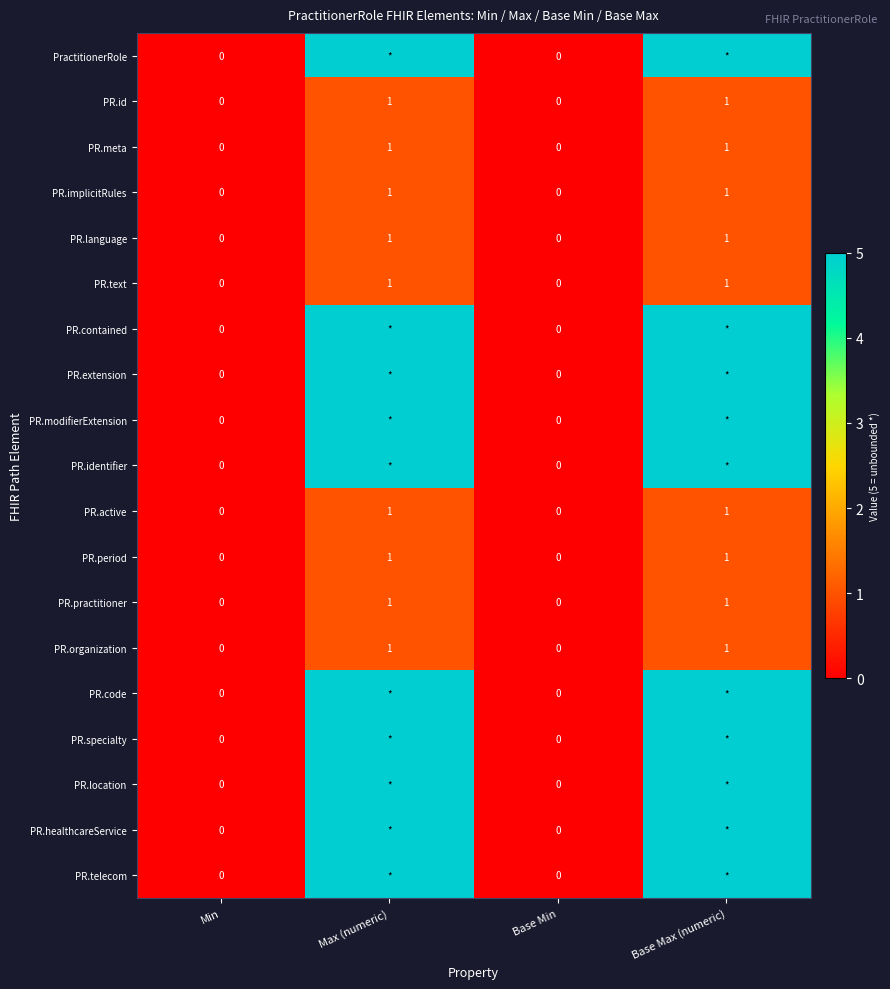

Which label corresponds to the largest value in the chart?

Max (numeric)